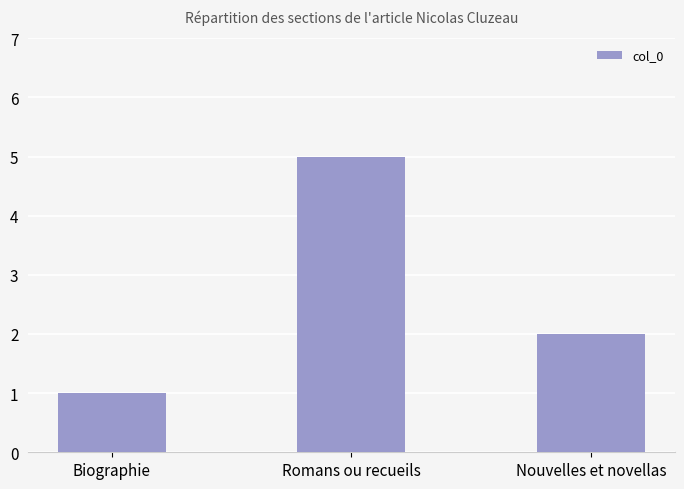

Is it true that the value at Nouvelles et novellas is 1?

False